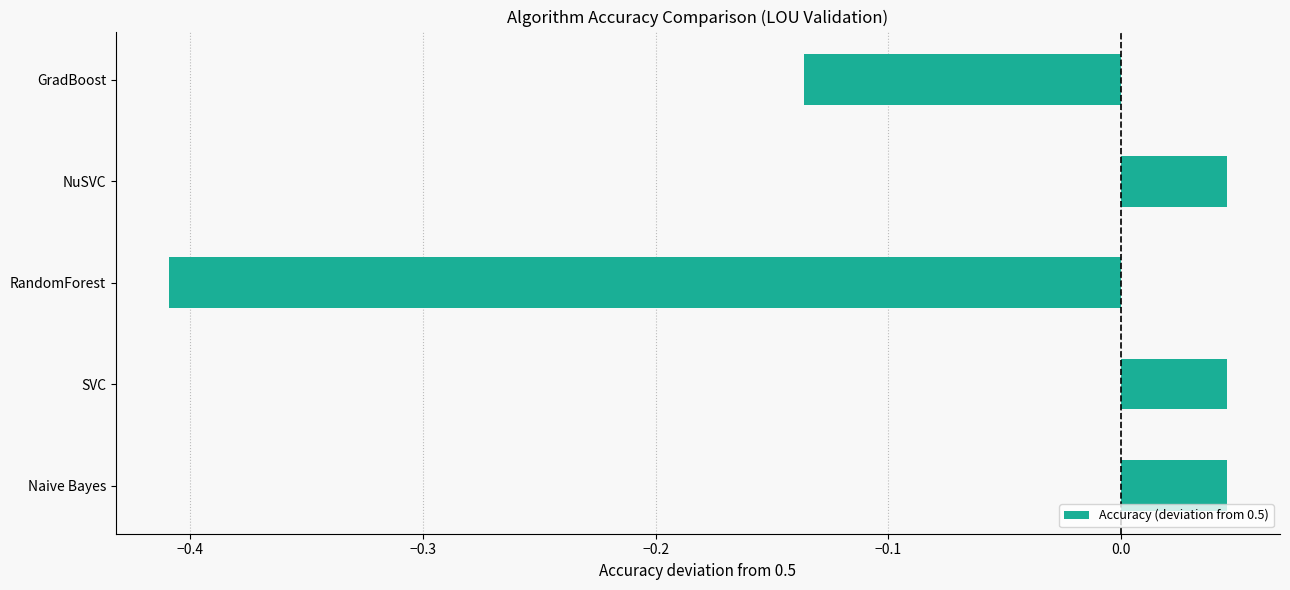

Does the chart contain stacked bars?

No